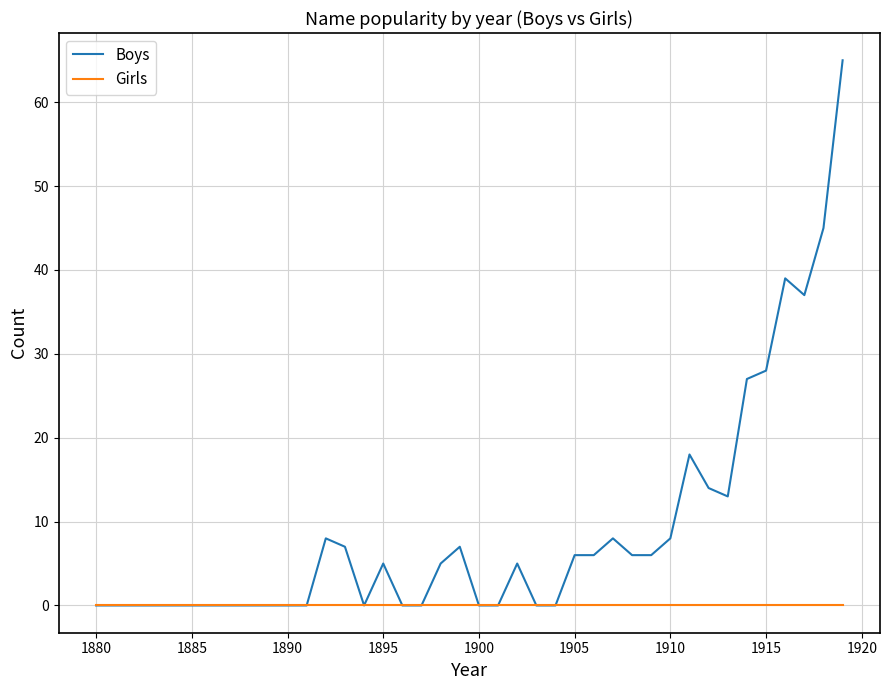

Which series has the largest total across all categories?

Boys